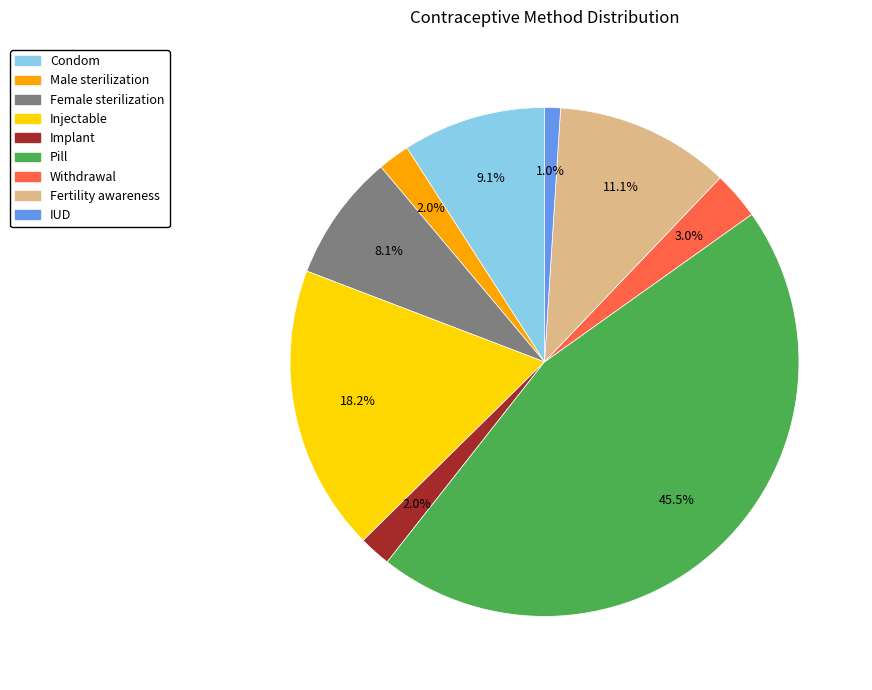

How much of the chart is everything except Fertility awareness?

88.9%